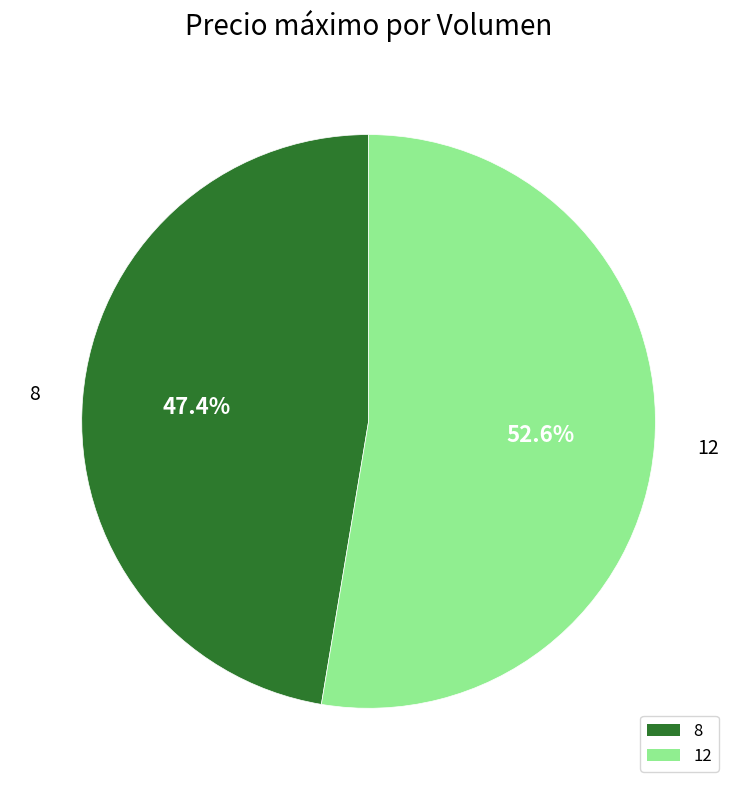

What percentage do 8 and 12 together represent?

100.0%